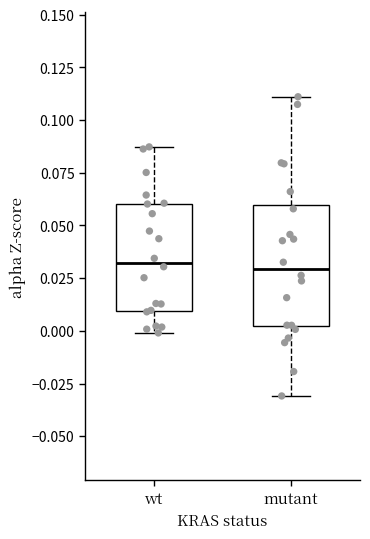

Reading left to right, read every box against the y-axis: the position of its median line, the range the box covers, and the ends of its whiskers. The values are not printed on the chart, so give them approximately, as read against the axis.

wt: median 0.030, box 0.010 to 0.060, whiskers 0.000 to 0.085
mutant: median 0.030, box 0.000 to 0.060, whiskers -0.030 to 0.110